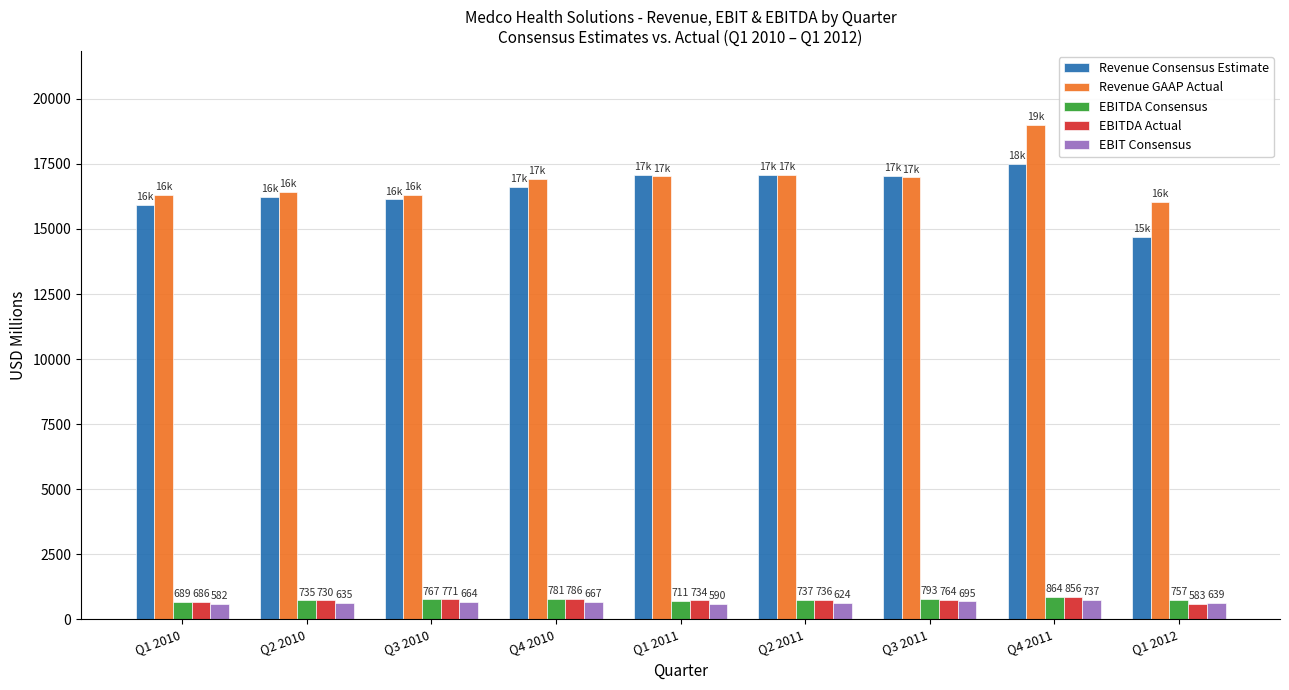

How many distinct data groups are displayed?

5